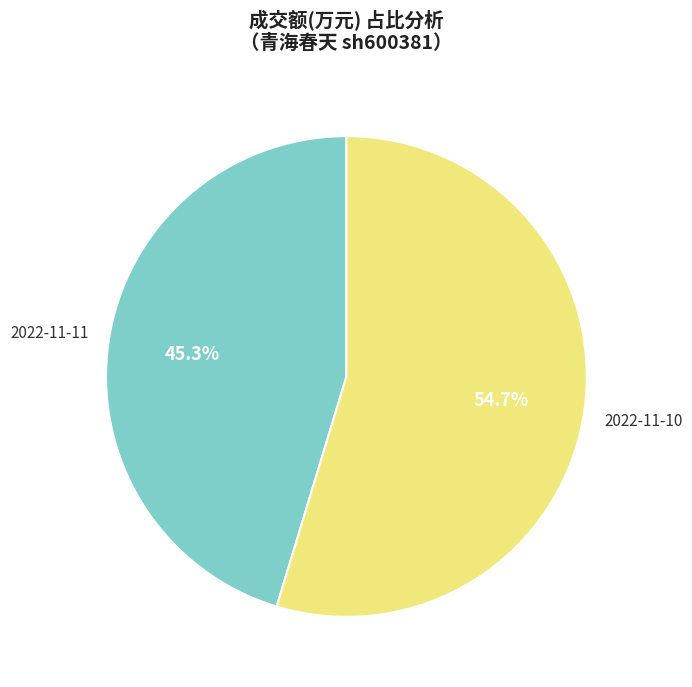

To the nearest percent, what percentage of the pie is 2022-11-11?

45%